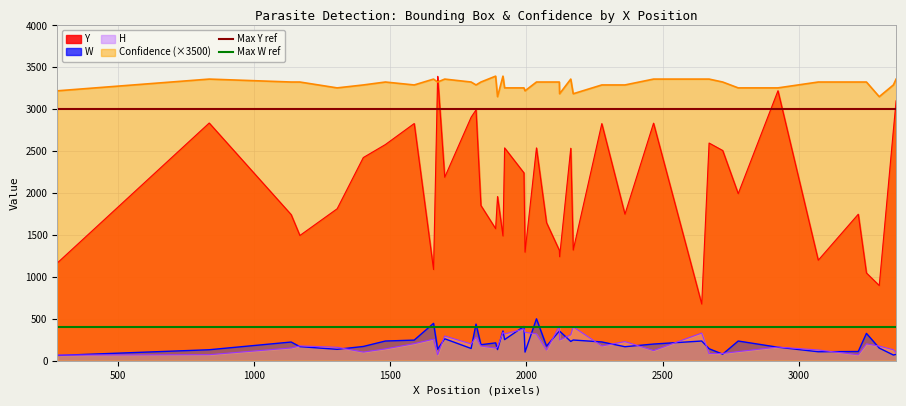

True or false: H and Confidence (×3500) intersect in this chart.

False